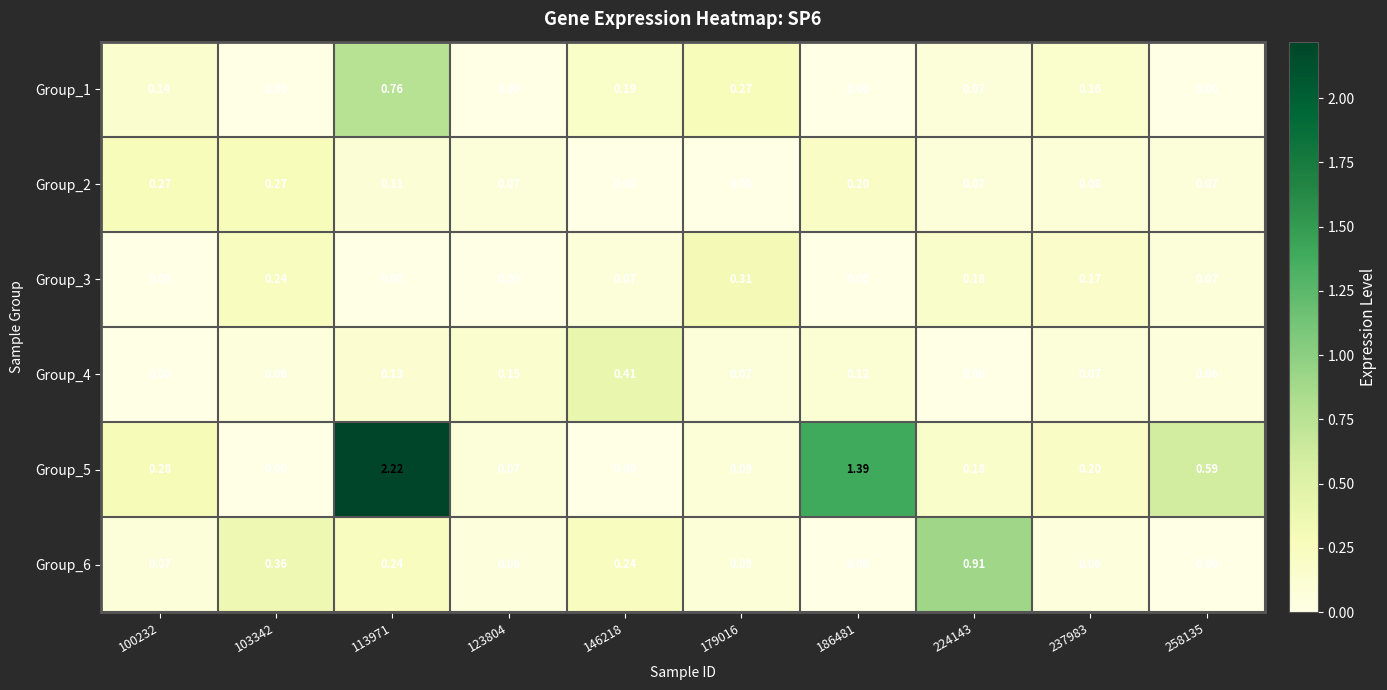

Reading left to right, what are all the values shown in this chart?

Group_1: 100232=0.1	103342=0.0	113971=0.8	123804=0.0	146218=0.2	179016=0.3	186481=0.0	224143=0.1	237983=0.2	258135=0.0
Group_2: 100232=0.3	103342=0.3	113971=0.1	123804=0.1	146218=0.0	179016=0.0	186481=0.2	224143=0.1	237983=0.1	258135=0.1
Group_3: 100232=0.0	103342=0.2	113971=0.0	123804=0.0	146218=0.1	179016=0.3	186481=0.0	224143=0.2	237983=0.2	258135=0.1
Group_4: 100232=0.0	103342=0.1	113971=0.1	123804=0.1	146218=0.4	179016=0.1	186481=0.1	224143=0.0	237983=0.1	258135=0.1
Group_5: 100232=0.3	103342=0.0	113971=2.2	123804=0.1	146218=0.0	179016=0.1	186481=1.4	224143=0.2	237983=0.2	258135=0.6
Group_6: 100232=0.1	103342=0.4	113971=0.2	123804=0.1	146218=0.2	179016=0.1	186481=0.0	224143=0.9	237983=0.1	258135=0.0